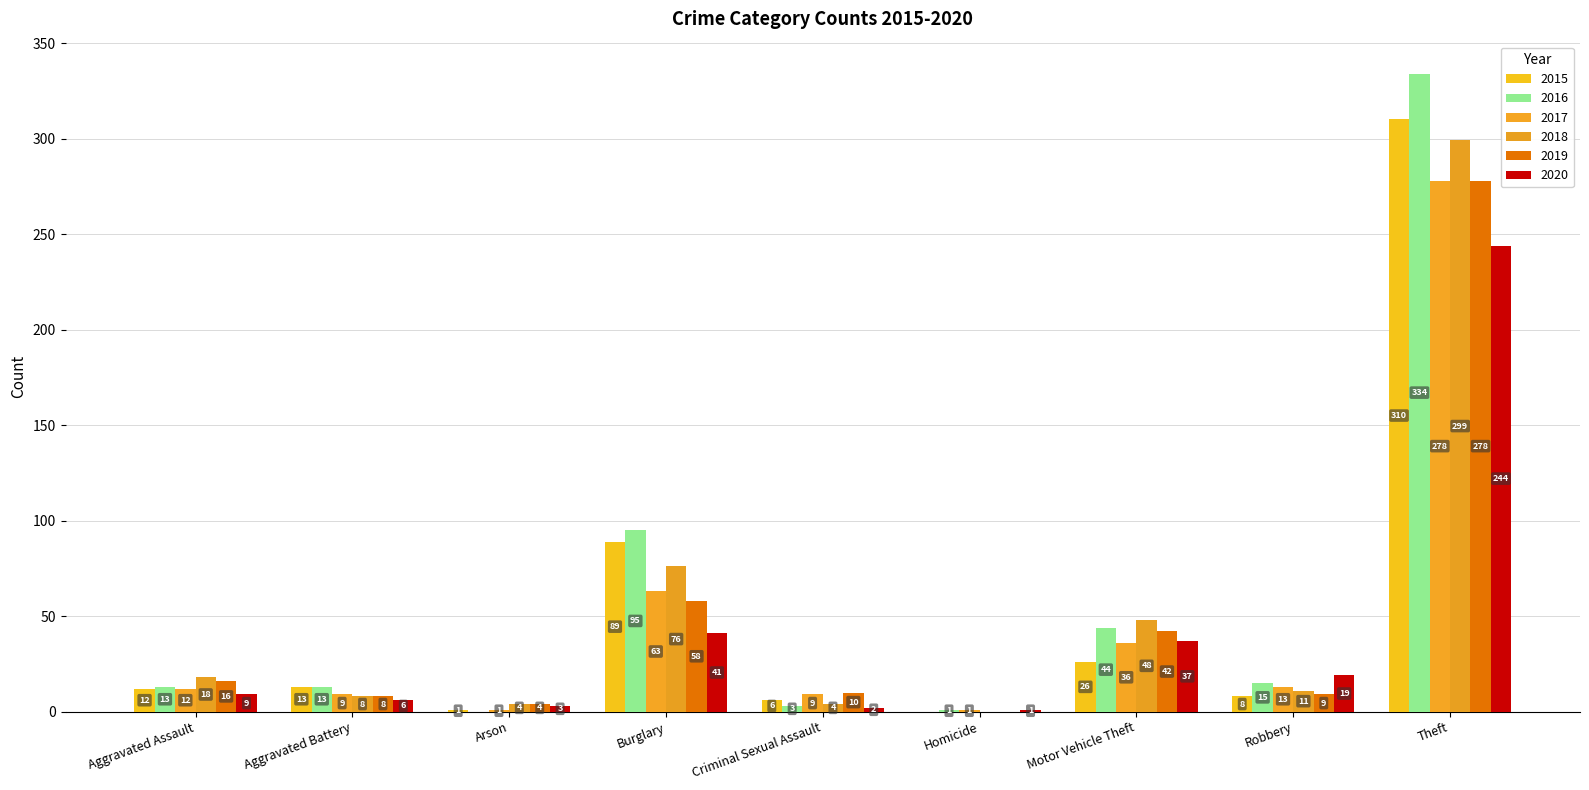

What is the lowest value of the 2017 series?

1